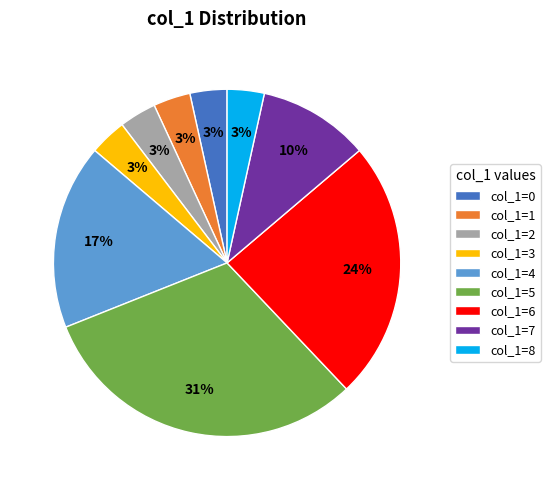

Do col_1=5 and col_1=6 together represent more than half of the pie?

Yes